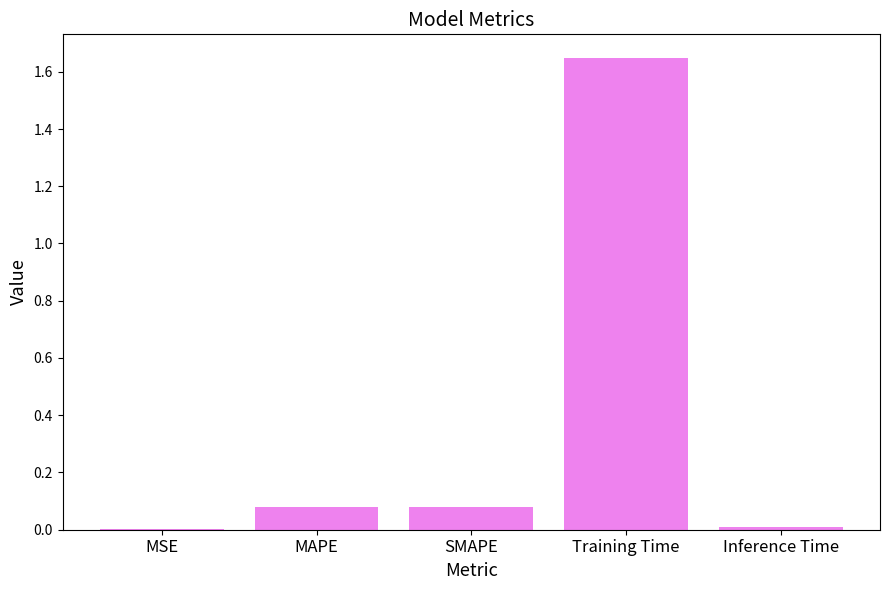

The value at Inference Time is 0.0. True or false?

True